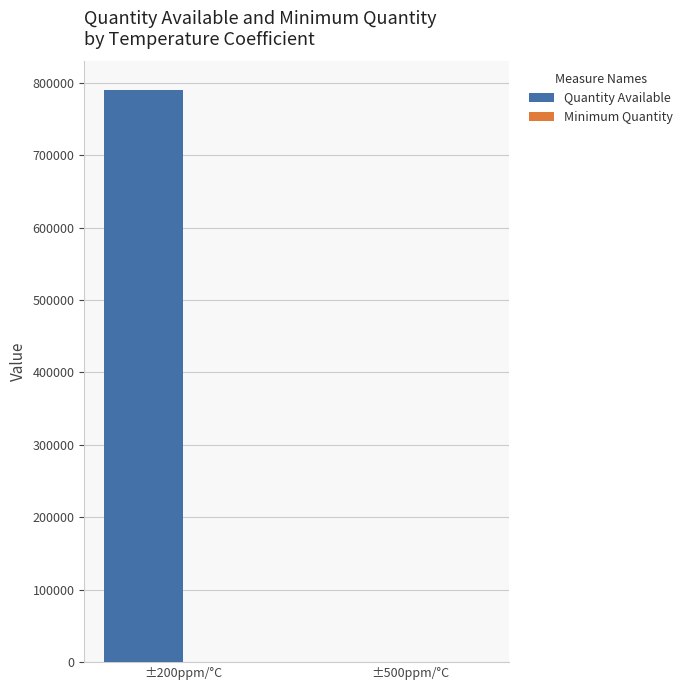

What is the sum of all Quantity Available values?

789814